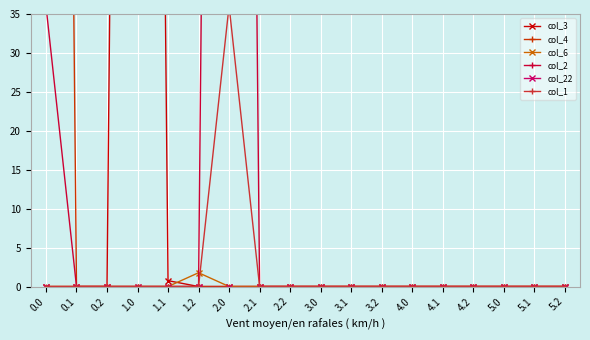

Is the value of col_1 at 4.1 greater than the value of col_2 at 2.1?

No